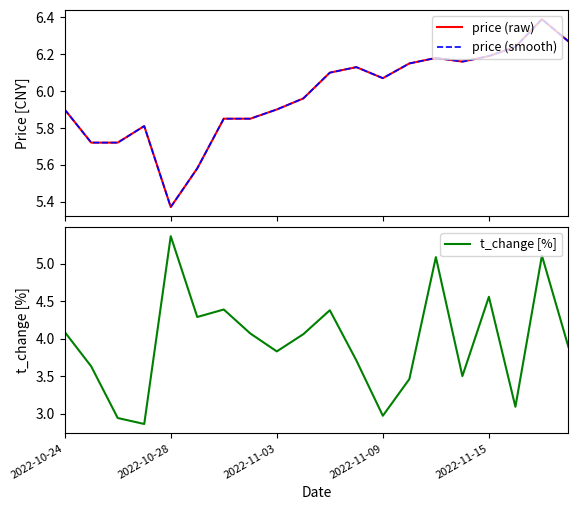

The t_change [%] series shows 4.1 at 2022-10-24. True or false?

True